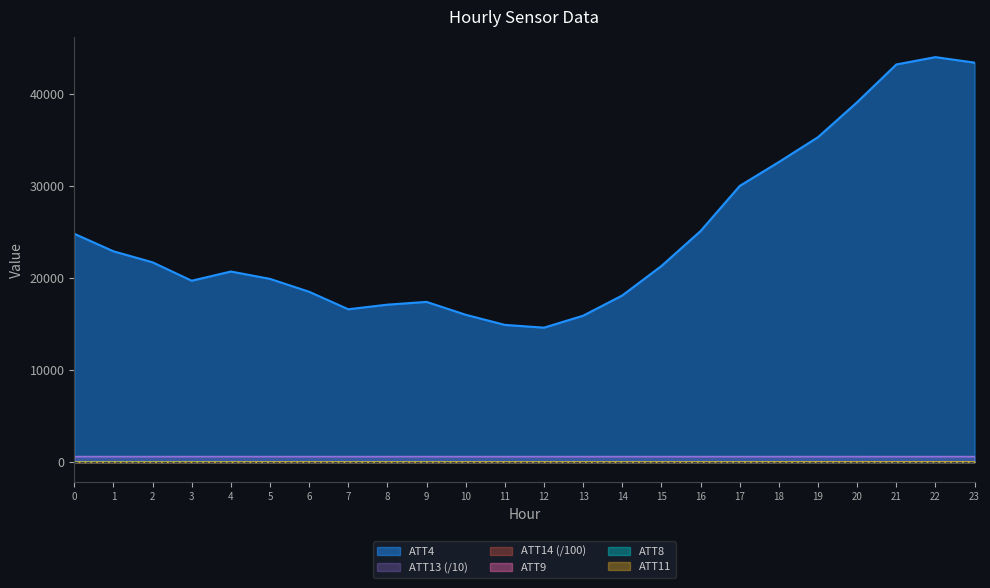

True or false: ATT8 and ATT4 intersect in this chart.

False